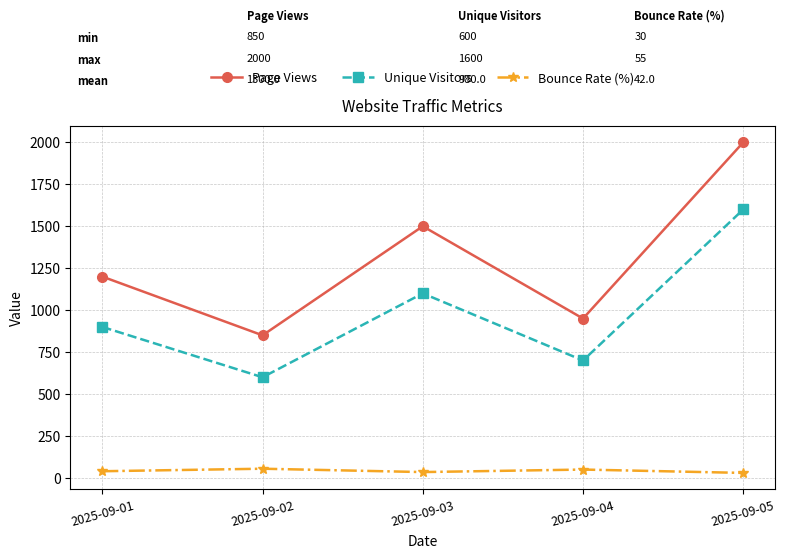

In Unique Visitors, how many points are lower than both neighbors (excluding endpoints)?

2